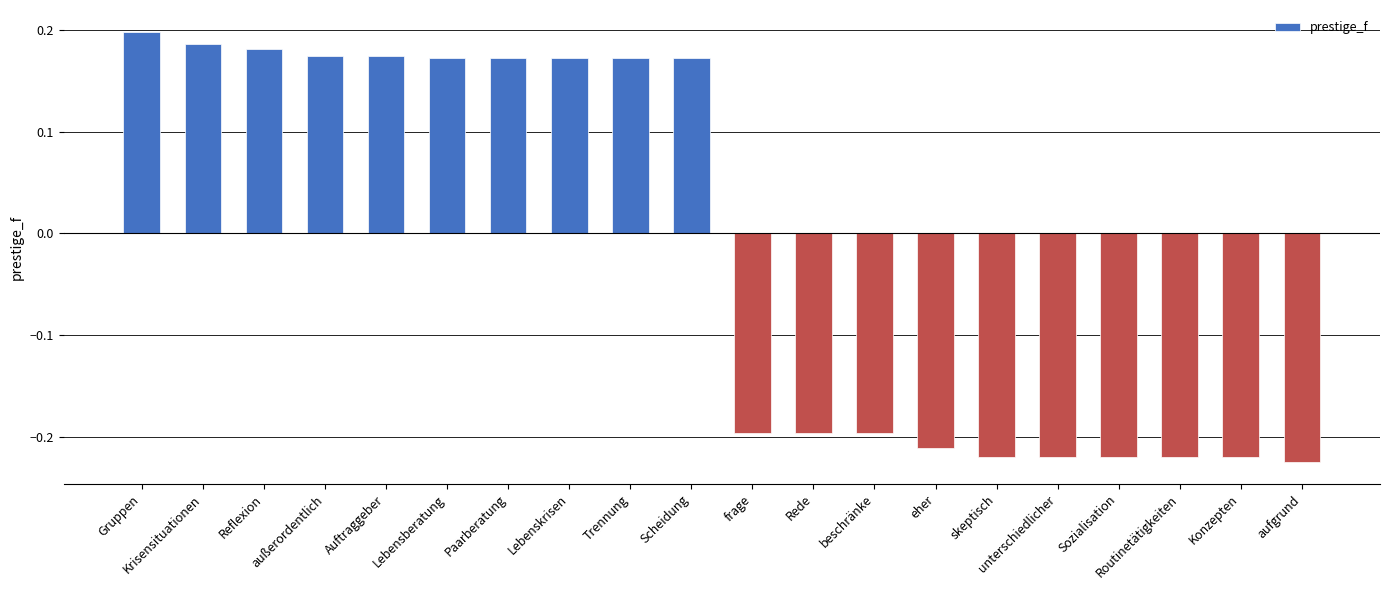

Count the values in the range 0 to 1.

10